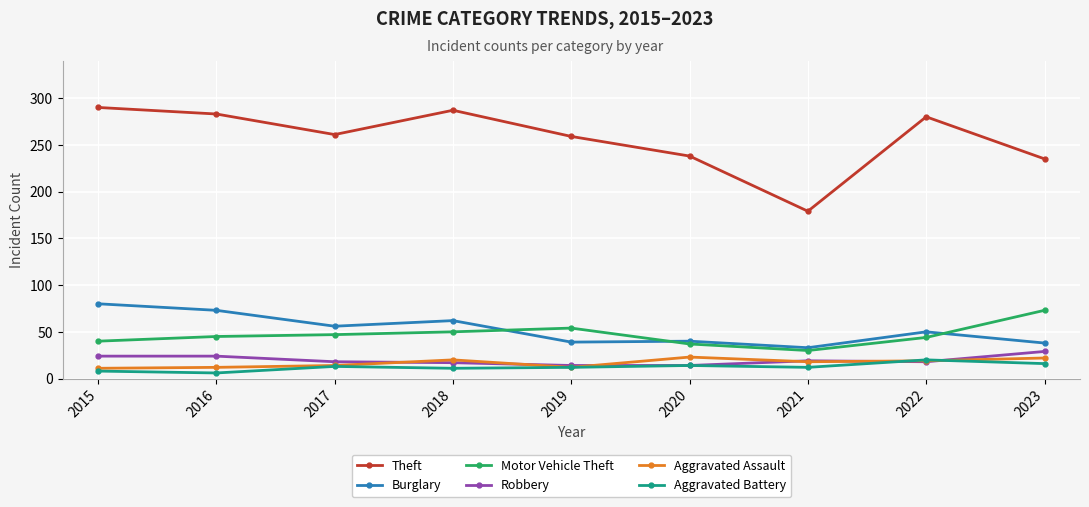

True or false: Robbery and Aggravated Assault intersect in this chart.

True